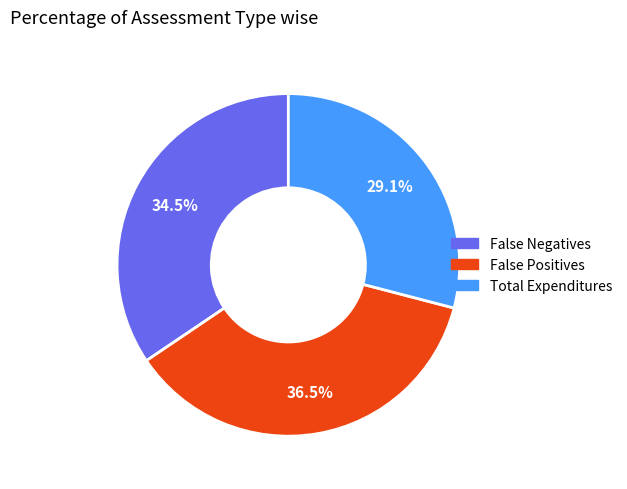

Between Total Expenditures and False Positives, which is larger?

False Positives